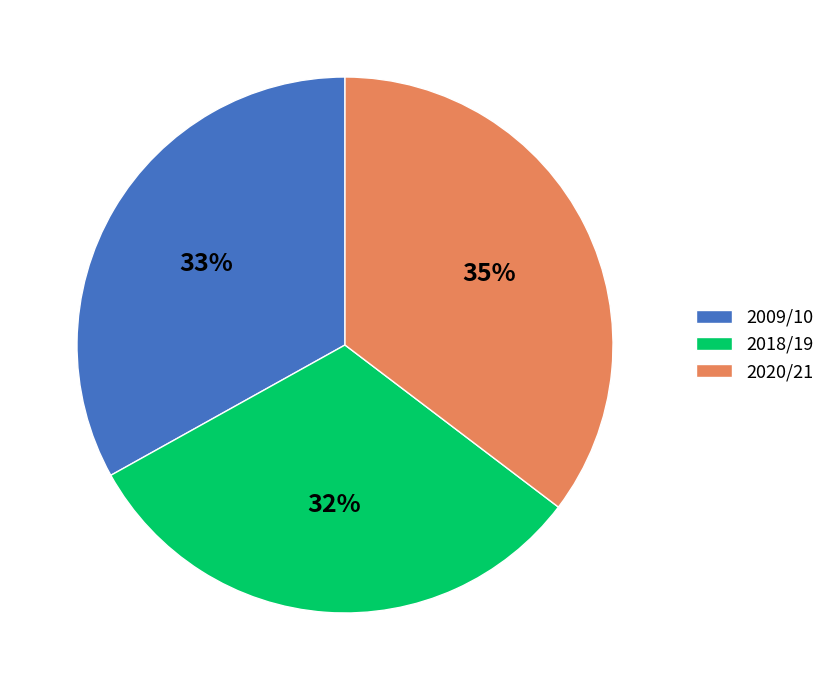

How many segments does this pie chart have?

3